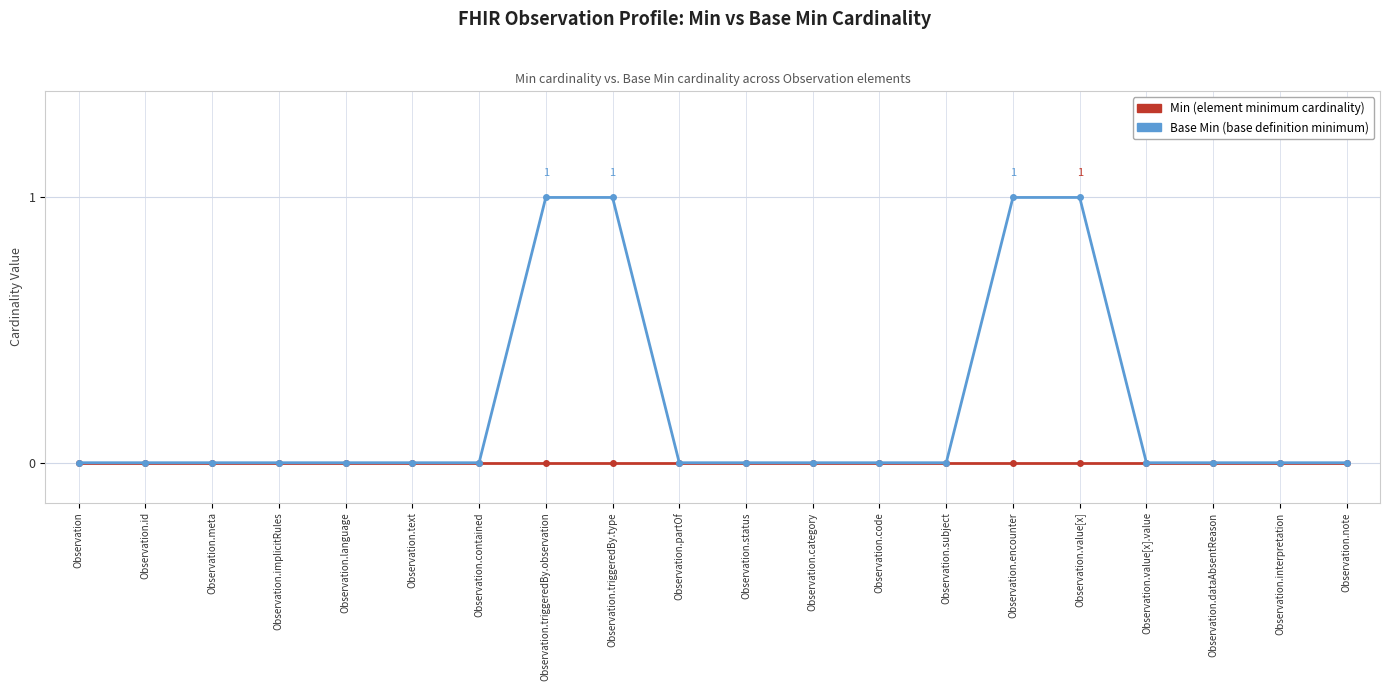

What position from the right is Observation.status?

10